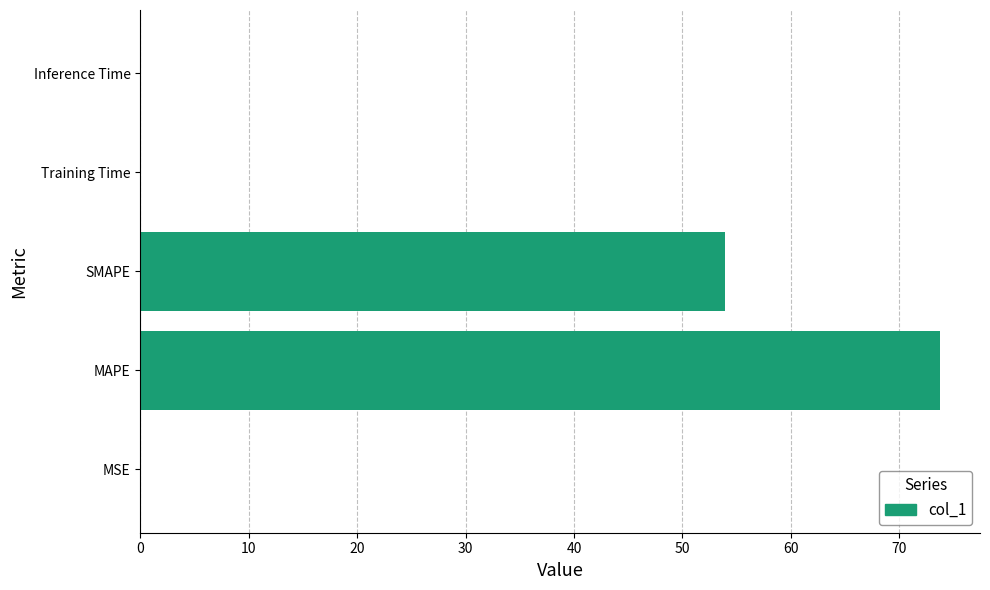

Are the bars horizontal?

Yes